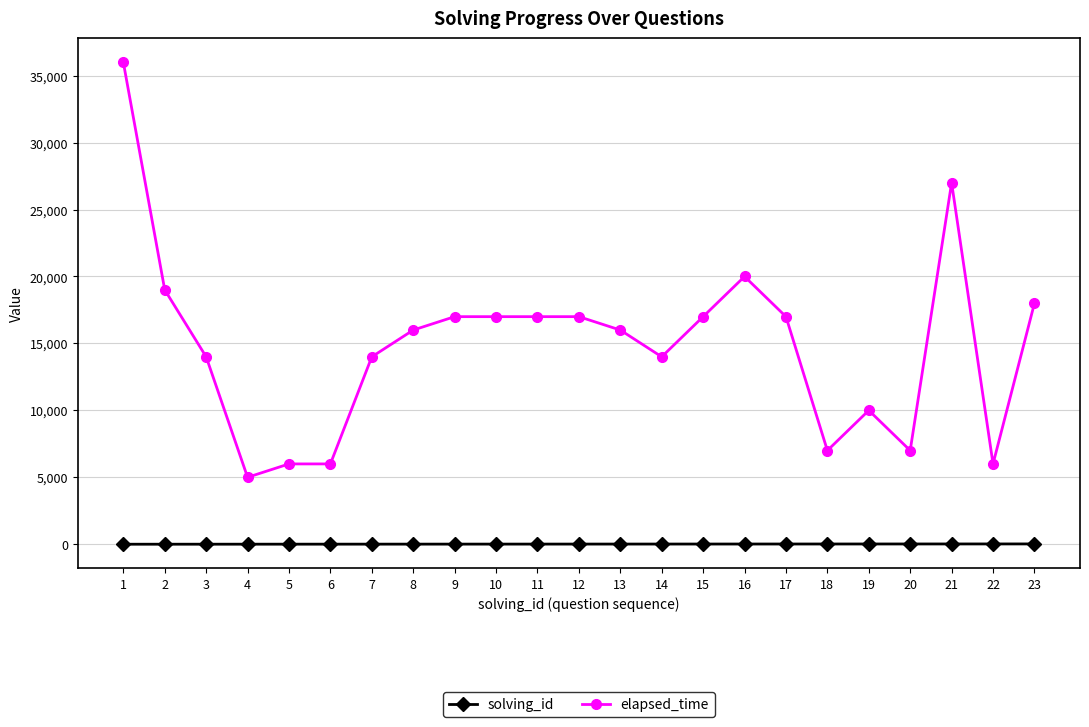

At which category does elapsed_time reach its first local valley?

4